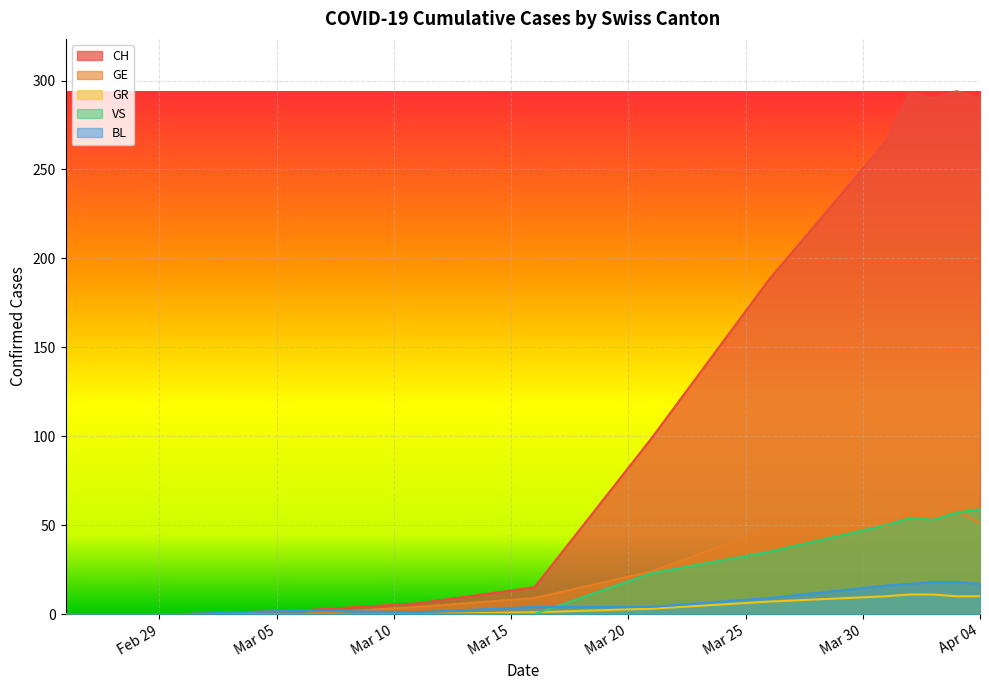

What is the maximum value for GE?

58